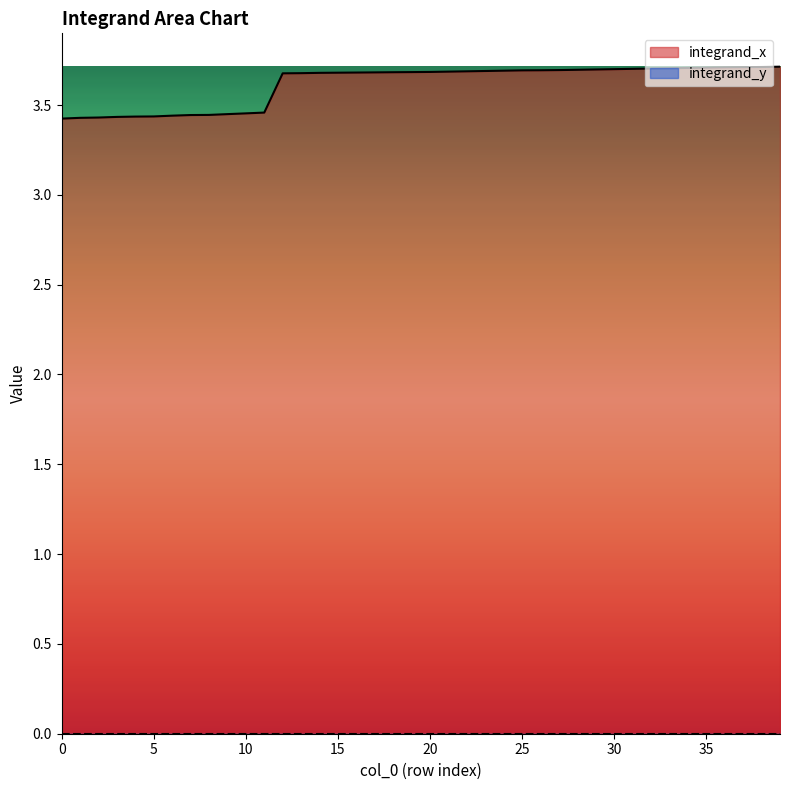

The integrand_x series shows 3.7 at 25. True or false?

True